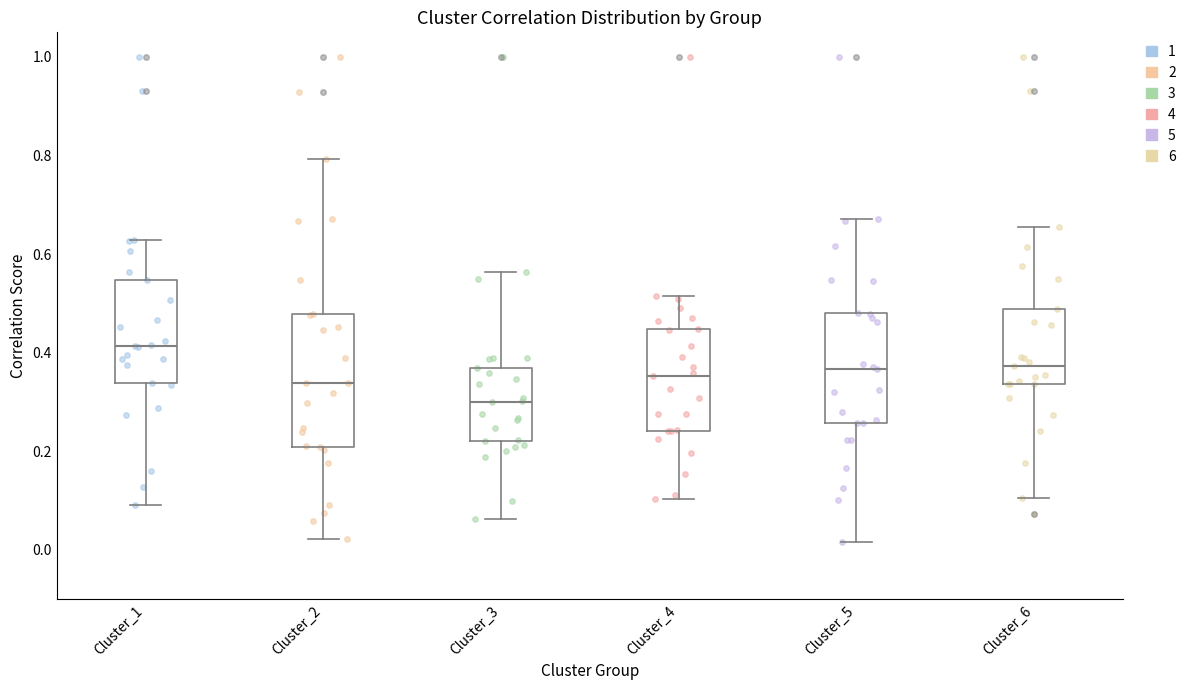

Comparing the boxes themselves (not the whiskers), which one is the tallest?

Cluster_2